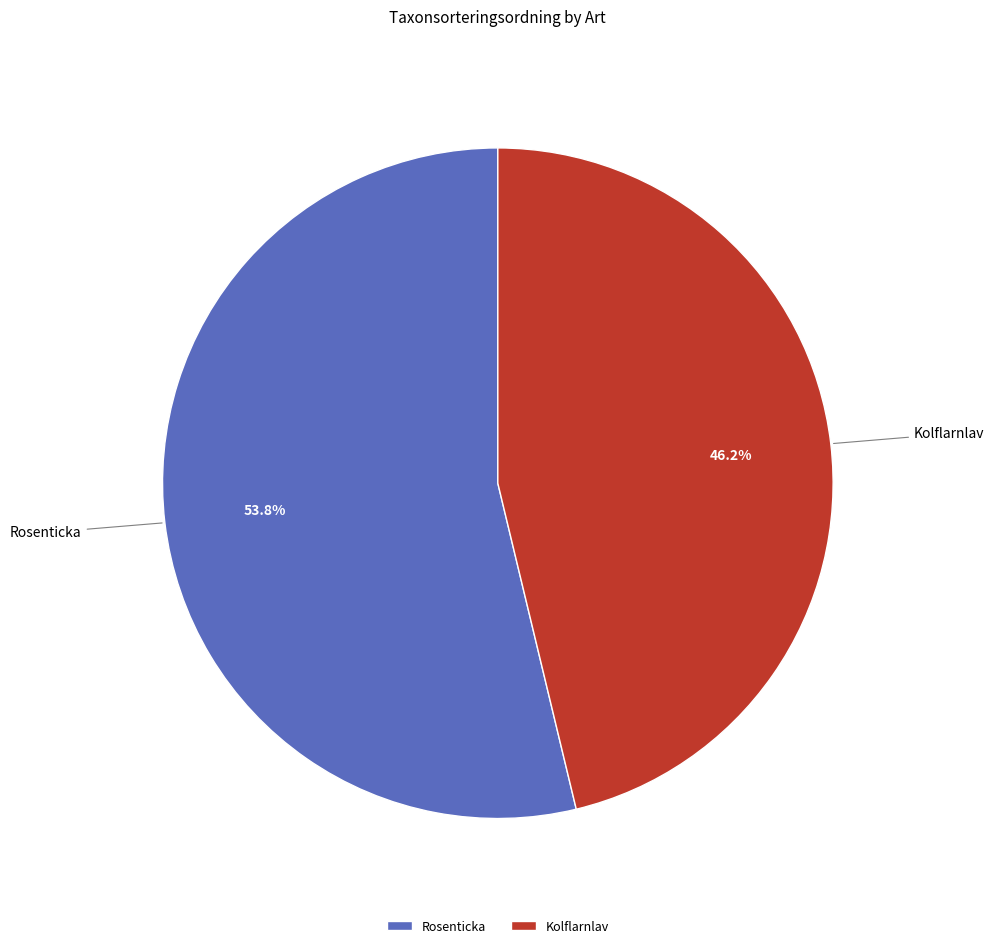

Do Rosenticka and Kolflarnlav together represent more than half of the pie?

Yes